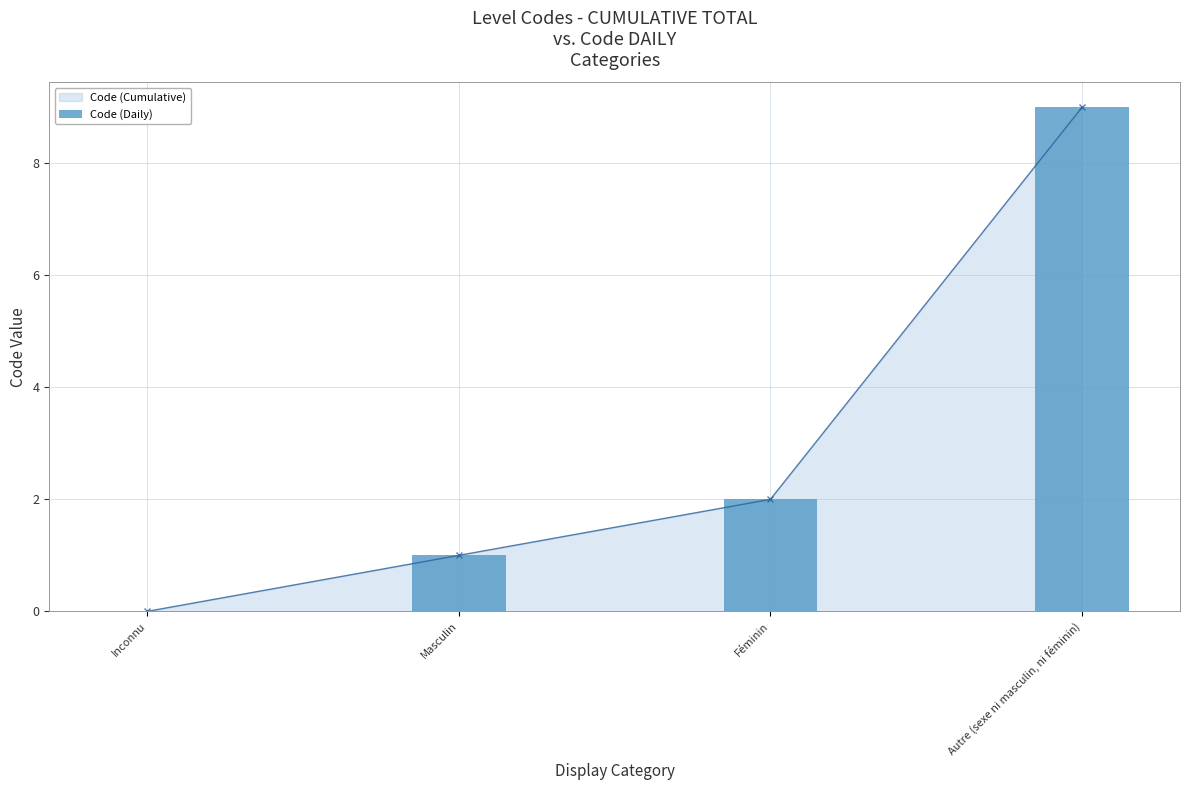

Reading left to right, list all the values displayed in this chart.

0	1	2	9